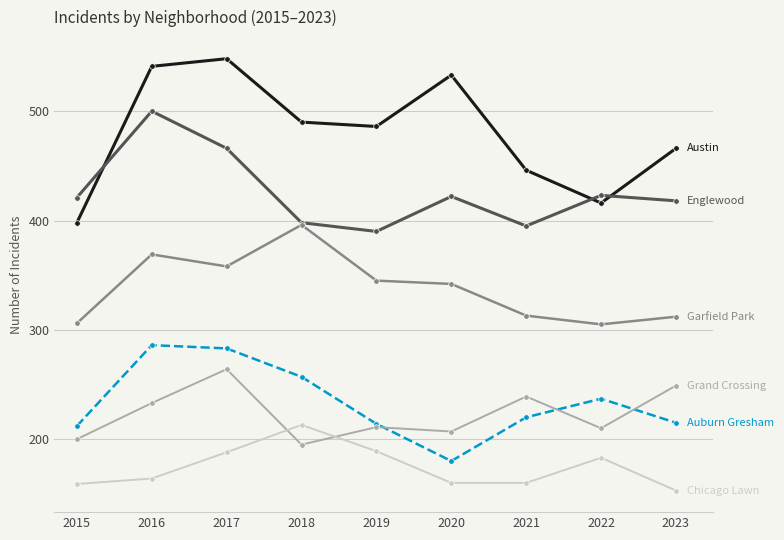

Count the number of data series in this chart.

6